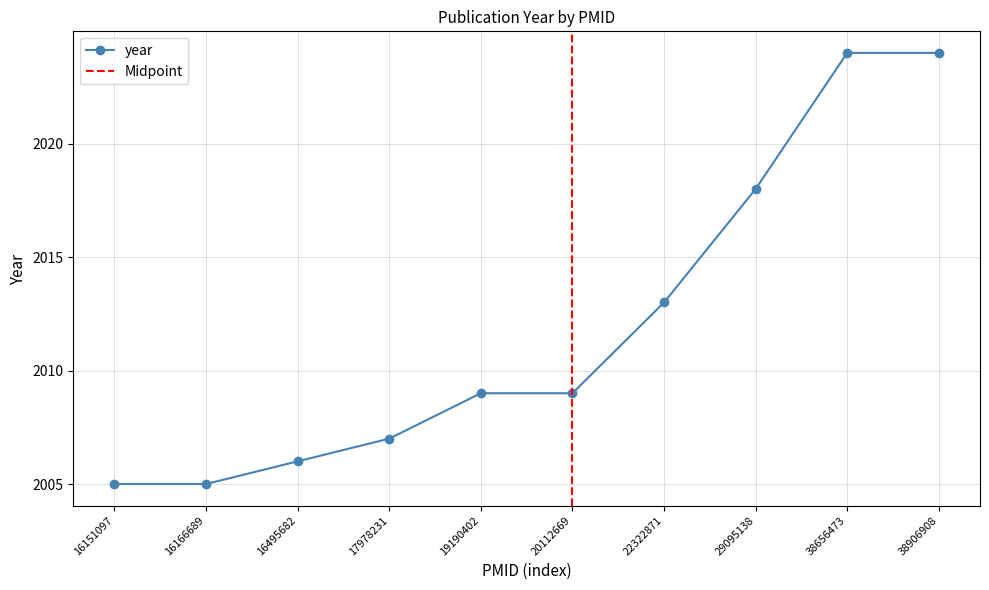

The value at 20112669 is 2667. True or false?

False